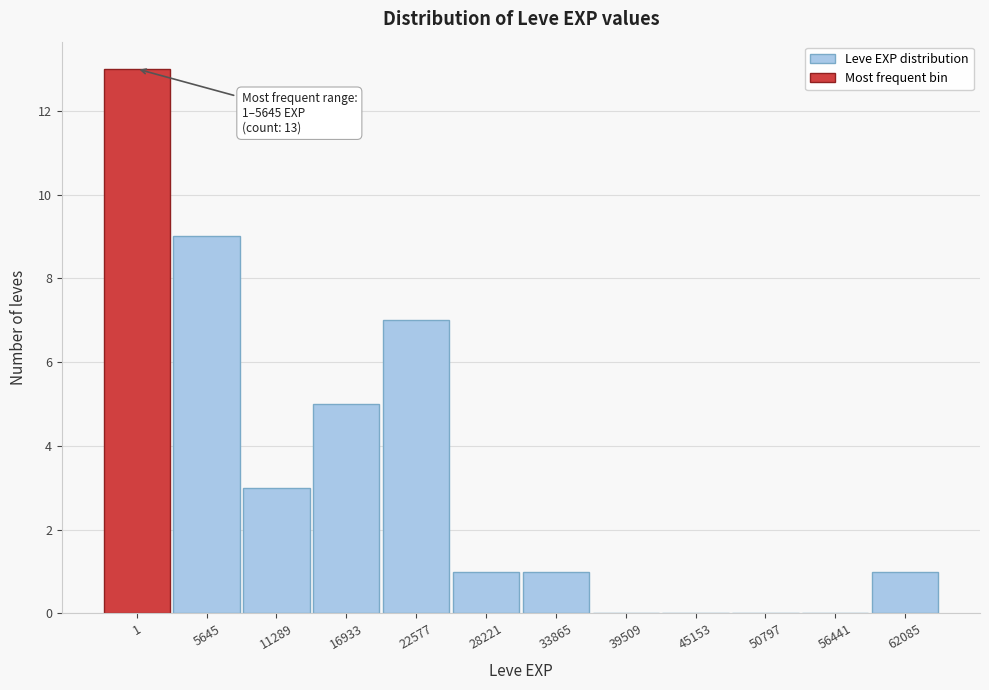

What is the maximum value shown in the chart?

13